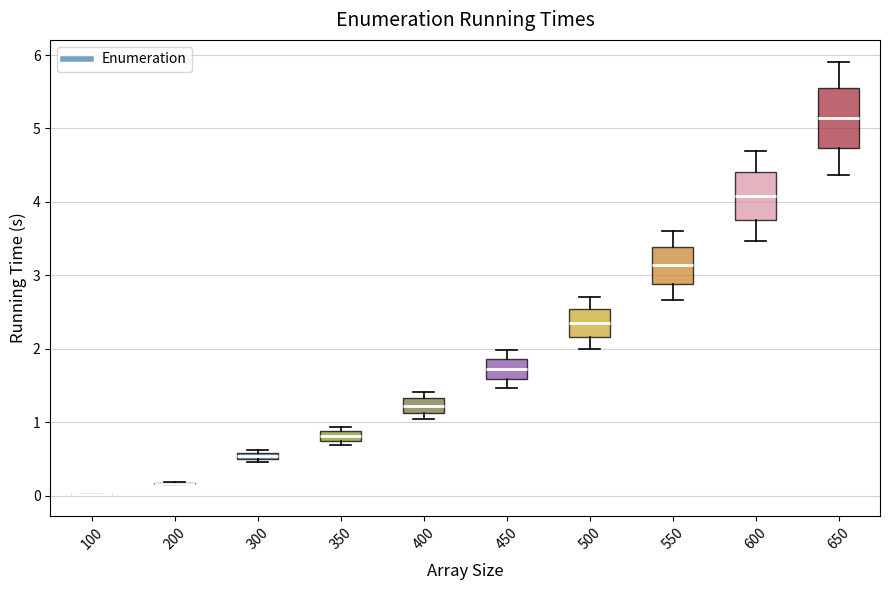

Where is the lower edge of the box at x = 350 on the y-axis? The values are not printed on the chart, so give them approximately, as read against the axis.

0.7